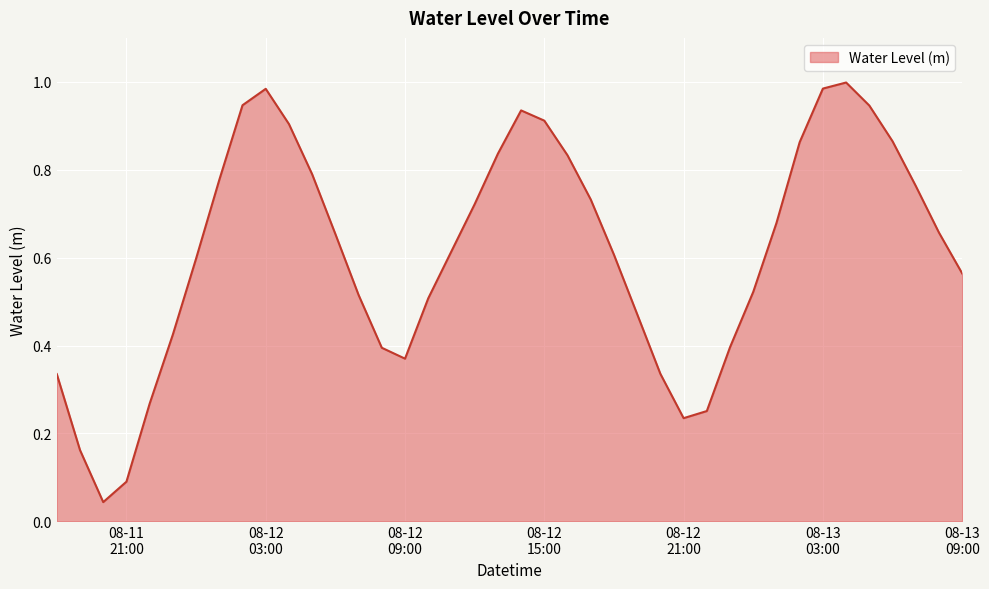

What is the value of the 36th point from the left?

0.9